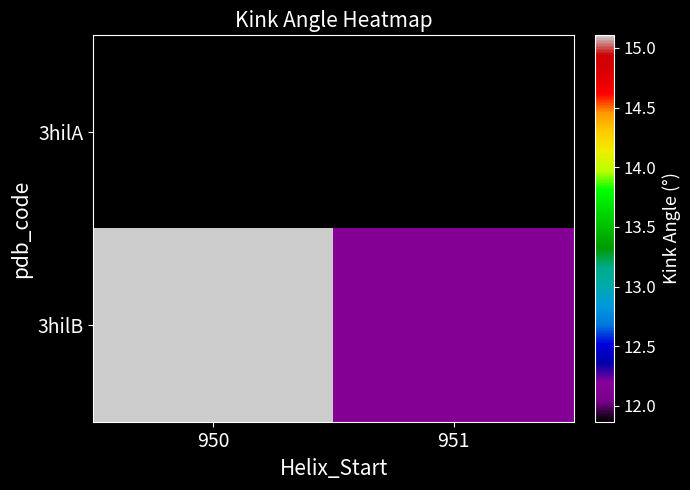

List the series in order of their peak value, lowest first.

3hilA, 3hilB